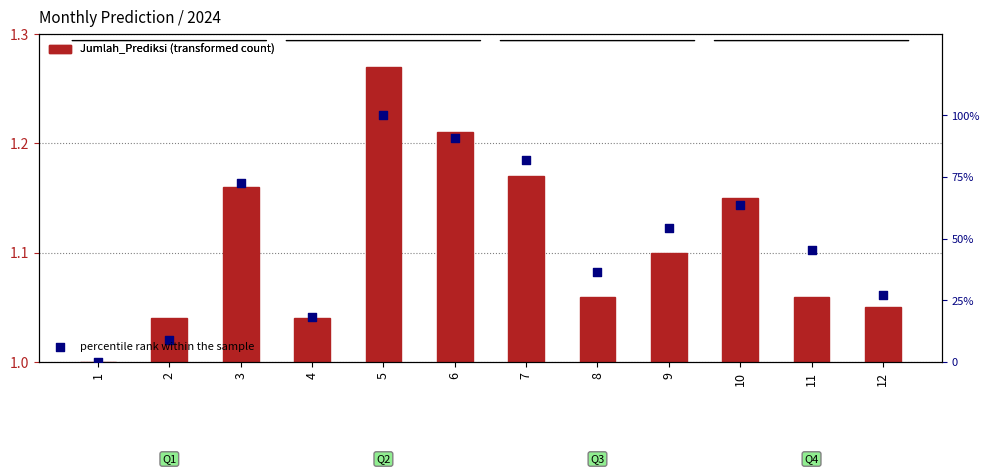

Which series contains the lowest Y value?

Jumlah_Prediksi